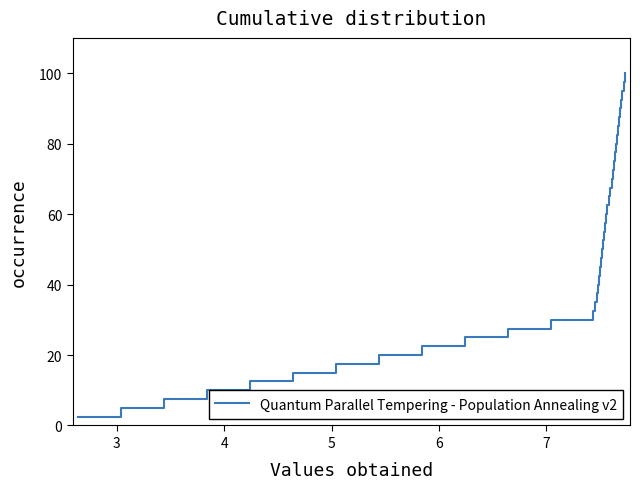

What is the smallest value displayed?

2.5